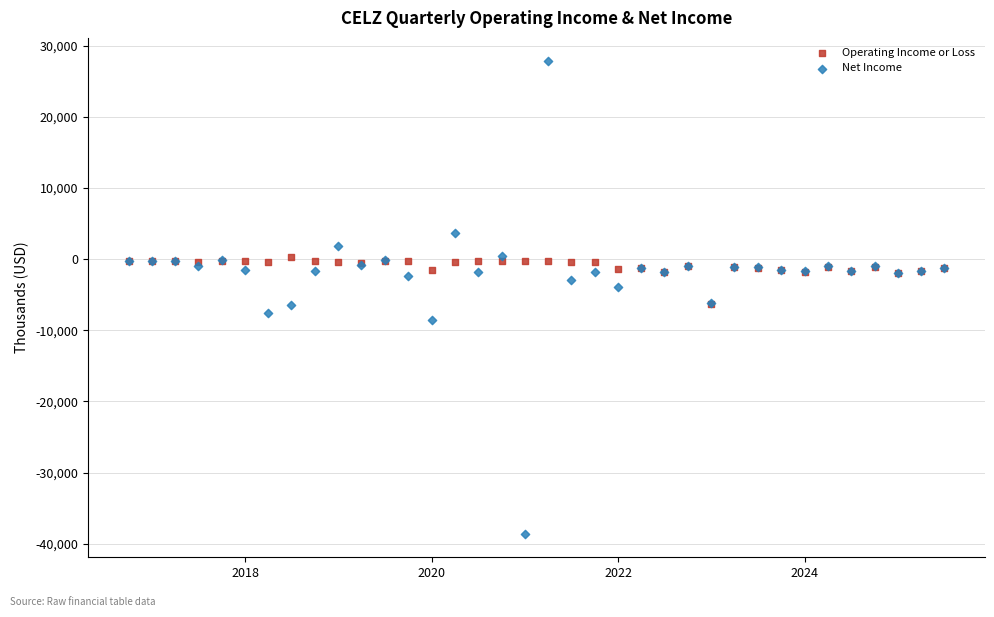

What are all the series names shown in the legend?

Operating Income or Loss, Net Income